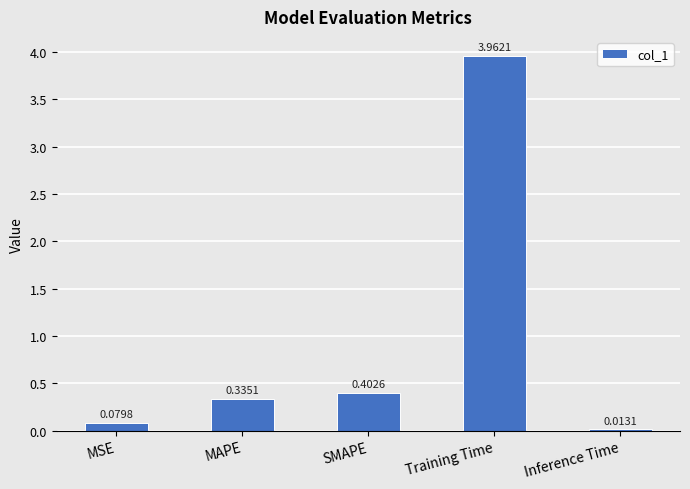

What is the change in value from MSE to Inference Time?

-0.1